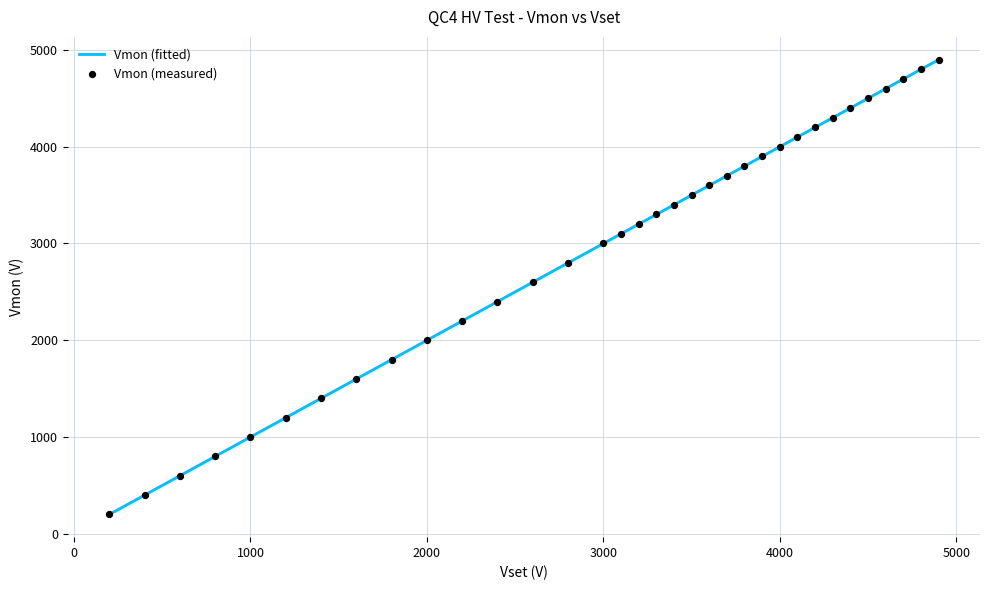

Between 2800 and 3000, which is larger?

3000